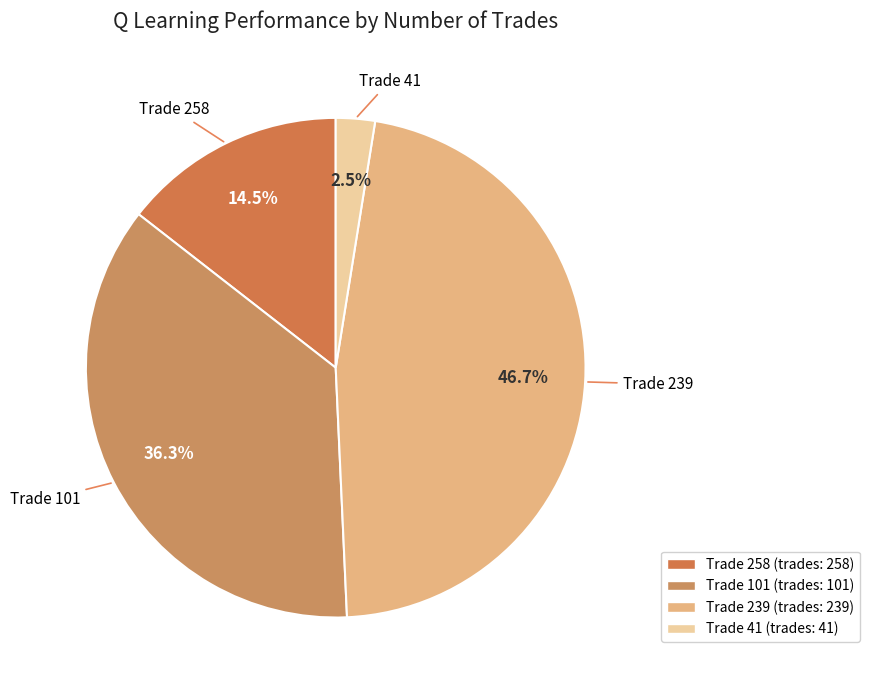

How many slices are in this pie chart?

4